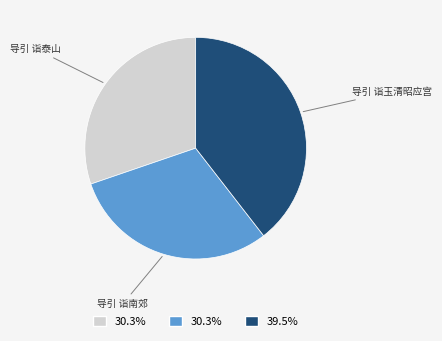

Is there any slice that represents more than half of the pie?

No